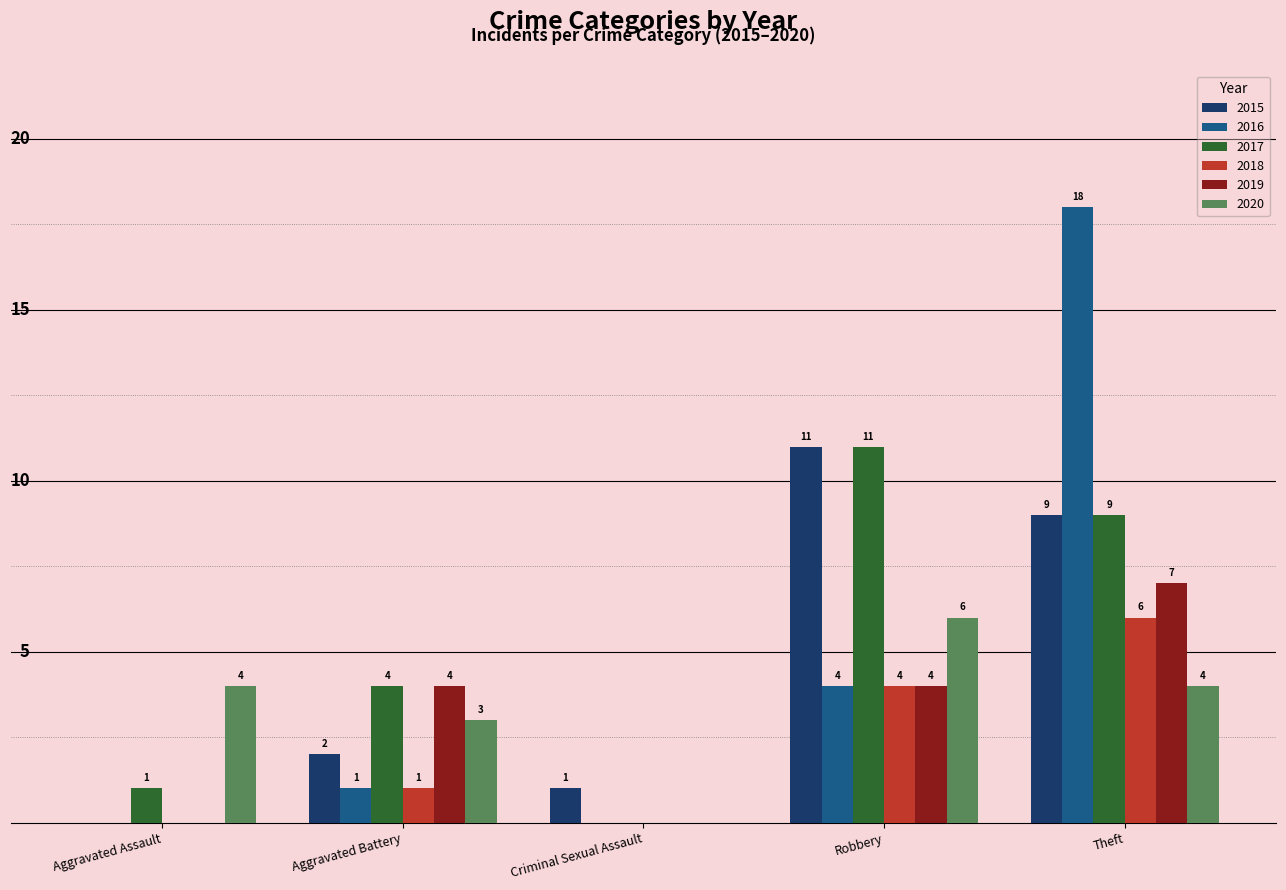

Is the value of 2017 at Robbery greater than the value of 2018 at Aggravated Battery?

Yes